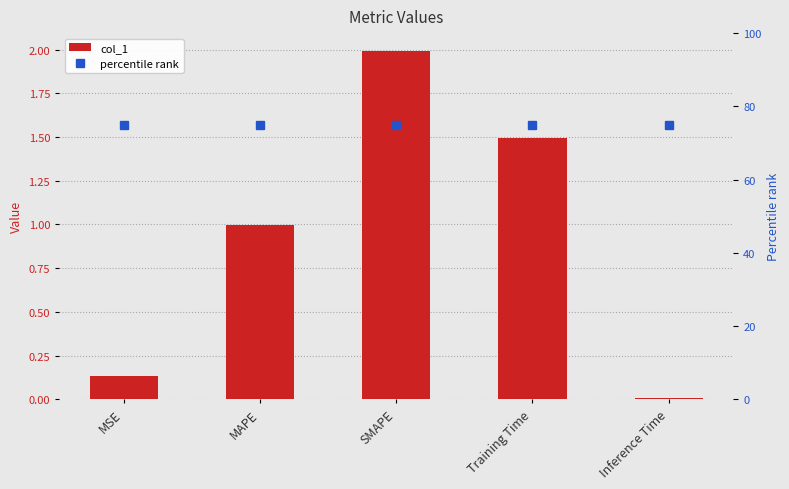

What is the highest value of the percentile rank series?

75.0